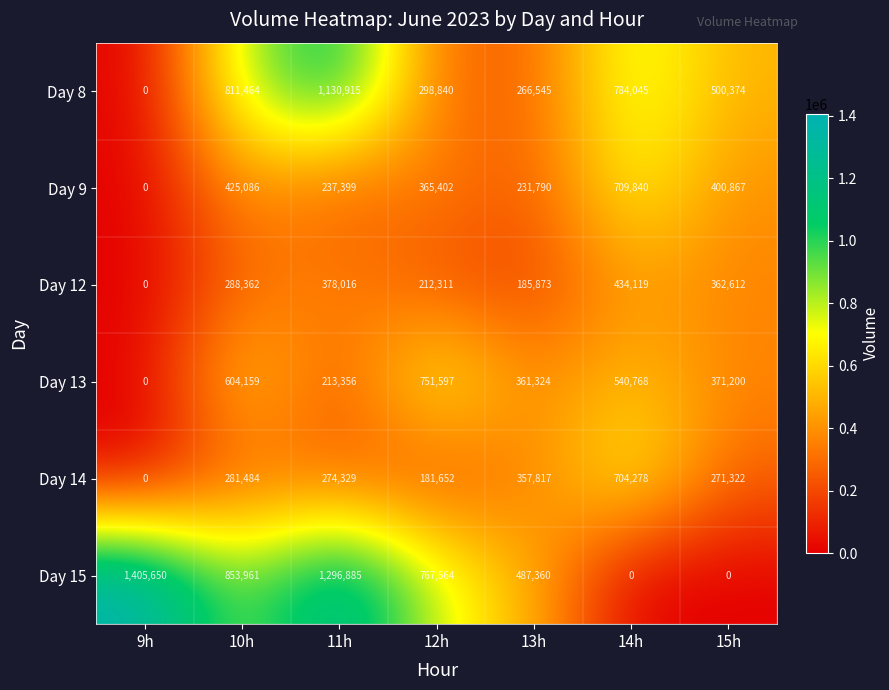

At which category is the sum across all series the highest?

11h